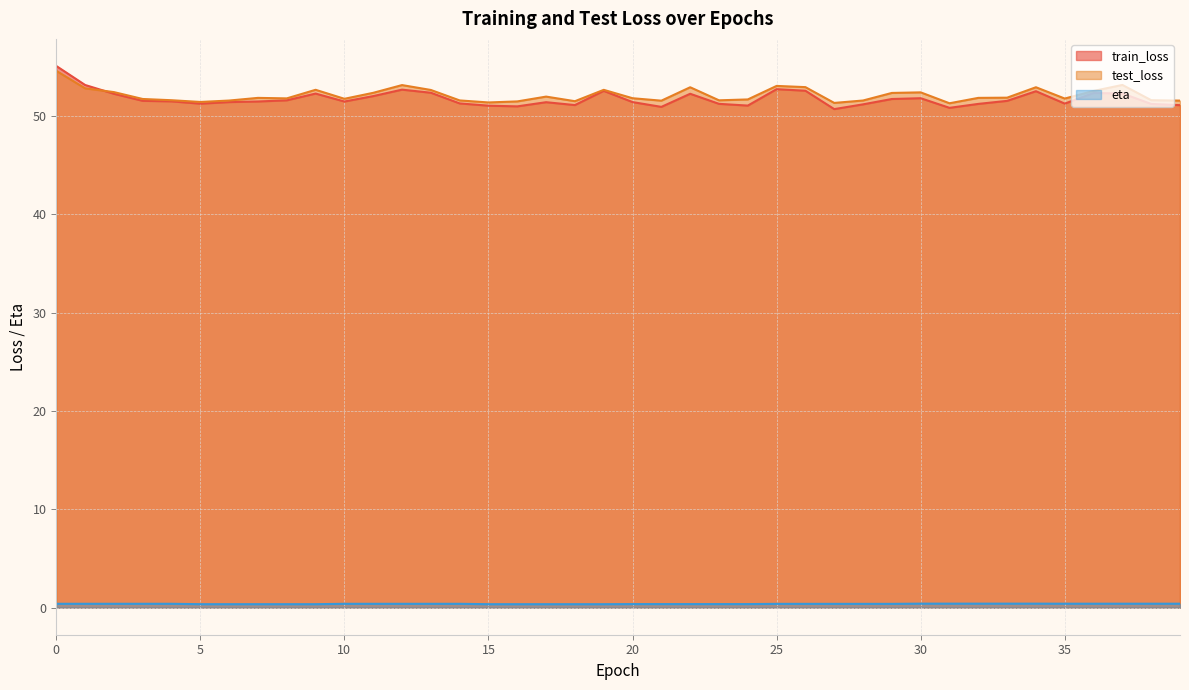

The value of train_loss at 10 is 18.2. True or false?

False